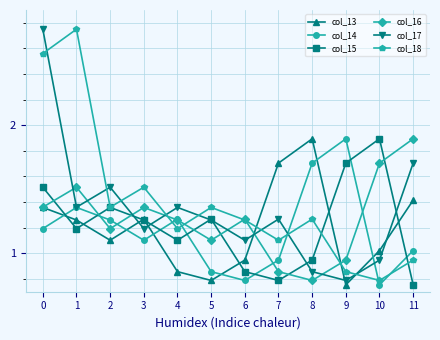

What is the difference between the col_17 values at 0 and 5?

1.5